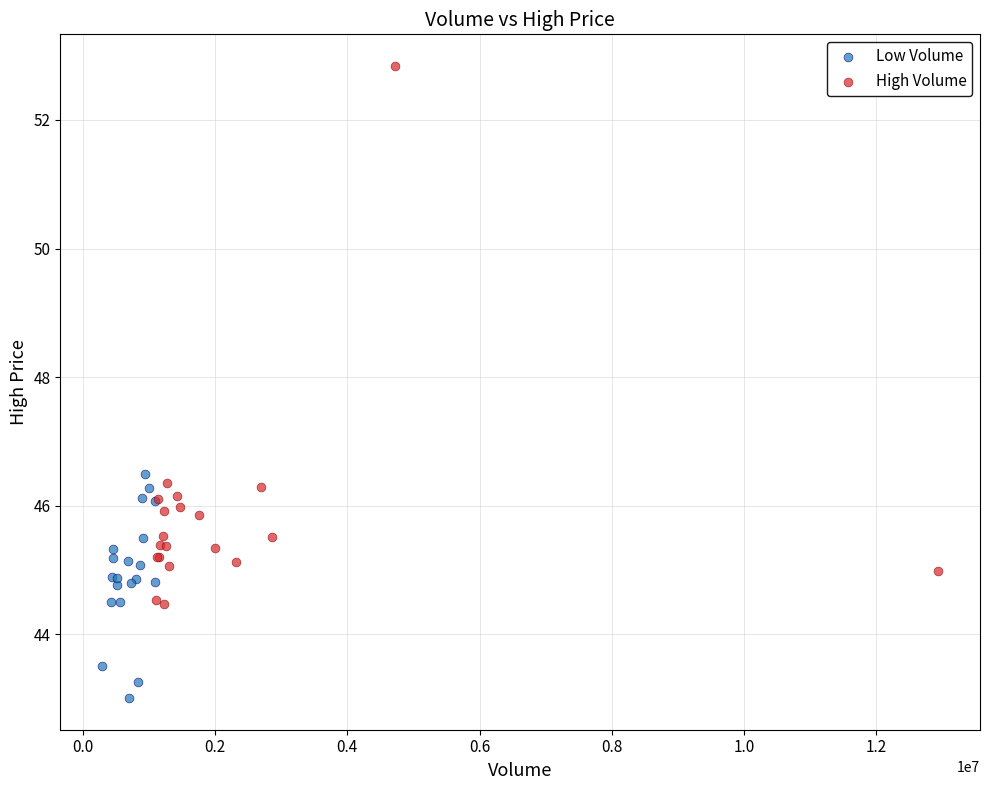

Which series contains the lowest Y value?

Low Volume